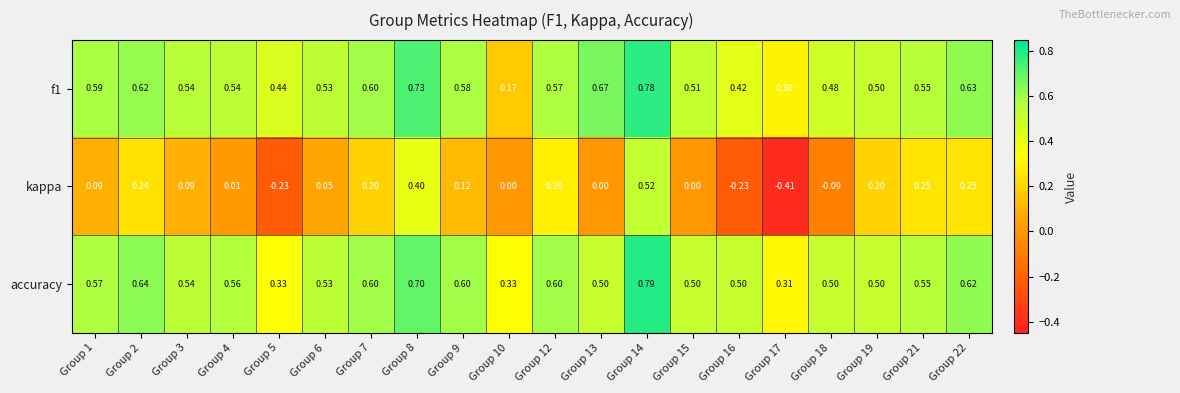

Which series has the largest total across all categories?

accuracy